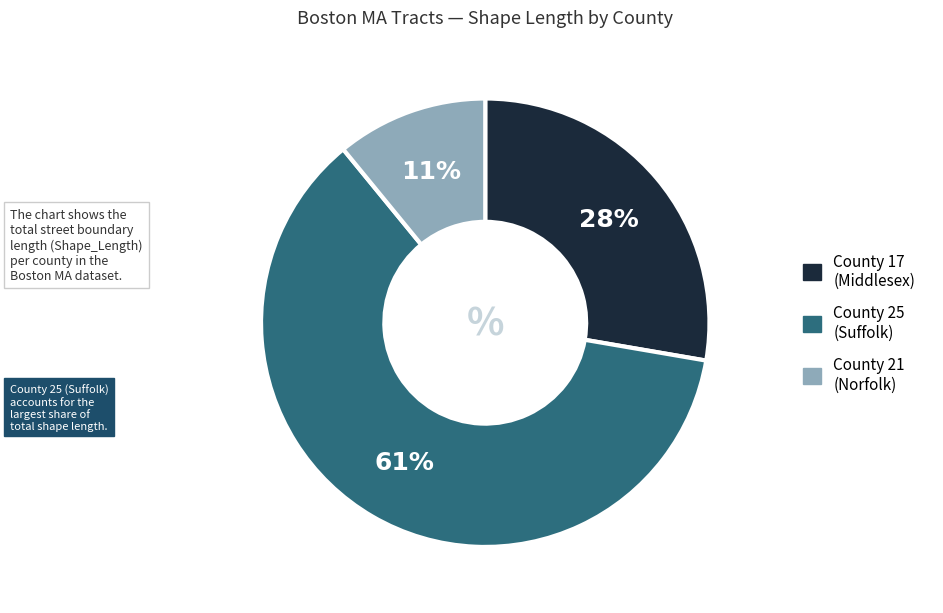

The County 21 (Norfolk) slice represents 11% of the pie. True or false?

True